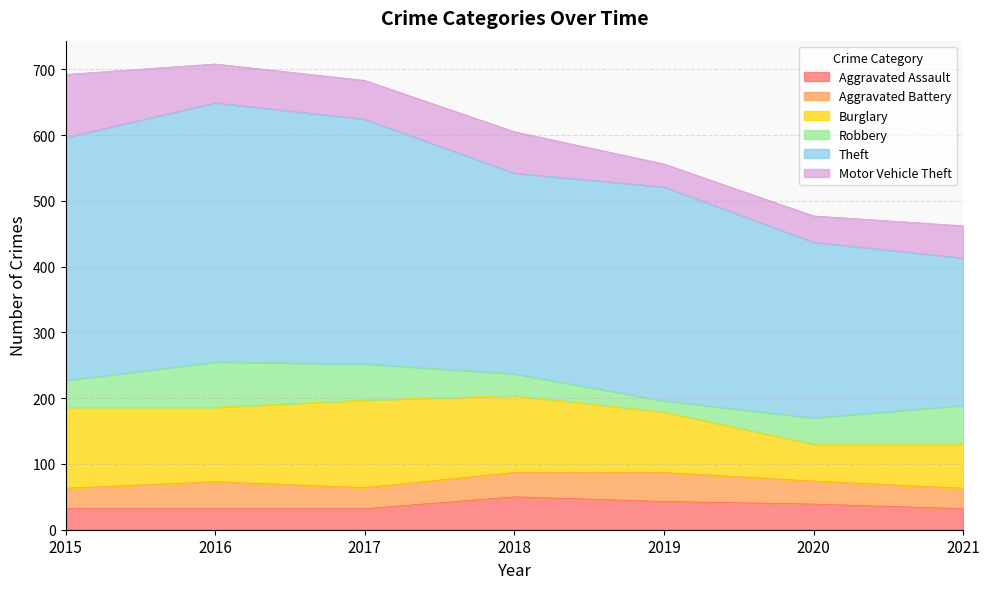

What is the maximum value for Aggravated Assault?

50